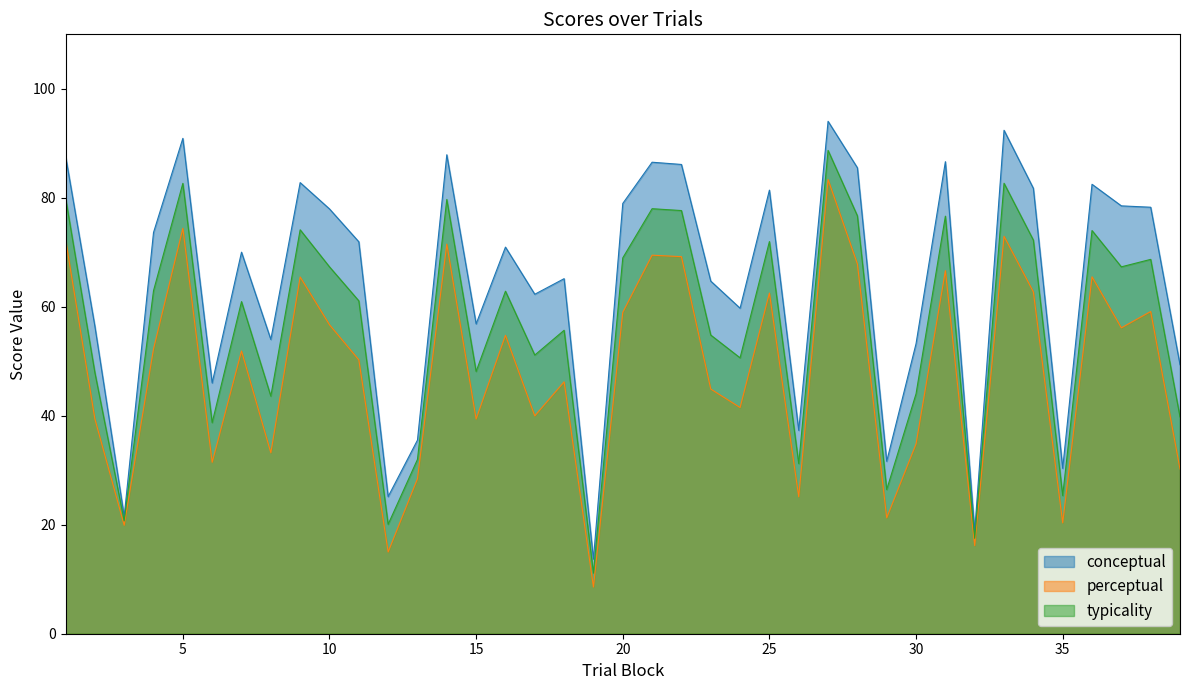

Reading left to right, what are all the values shown in this chart?

conceptual: 87.7	56.5	21.6	73.6	90.9	46.0	70.0	54.0	82.8	78.0	71.9	25.2	35.5	87.9	56.9	71.0	62.3	65.2	13.7	79.0	86.5	86.1	64.7	59.7	81.4	37.3	94.0	85.5	31.6	53.2	86.6	18.9	92.4	81.7	30.4	82.5	78.5	78.3	49.4
perceptual: 72.4	39.4	19.9	52.3	74.4	31.5	51.9	33.2	65.5	56.7	50.3	15.0	28.4	71.5	39.4	54.8	40.0	46.2	8.6	59.0	69.5	69.2	44.9	41.5	62.5	25.1	83.3	67.9	21.3	34.8	66.6	16.2	72.9	62.7	20.4	65.5	56.1	59.1	30.2
typicality: 80.0	47.9	20.7	63.0	82.7	38.7	61.0	43.6	74.1	67.3	61.1	20.1	32.0	79.7	48.1	62.9	51.1	55.7	11.1	69.0	78.0	77.7	54.8	50.6	72.0	31.2	88.7	76.7	26.5	44.0	76.6	17.5	82.7	72.2	25.4	74.0	67.3	68.7	39.8